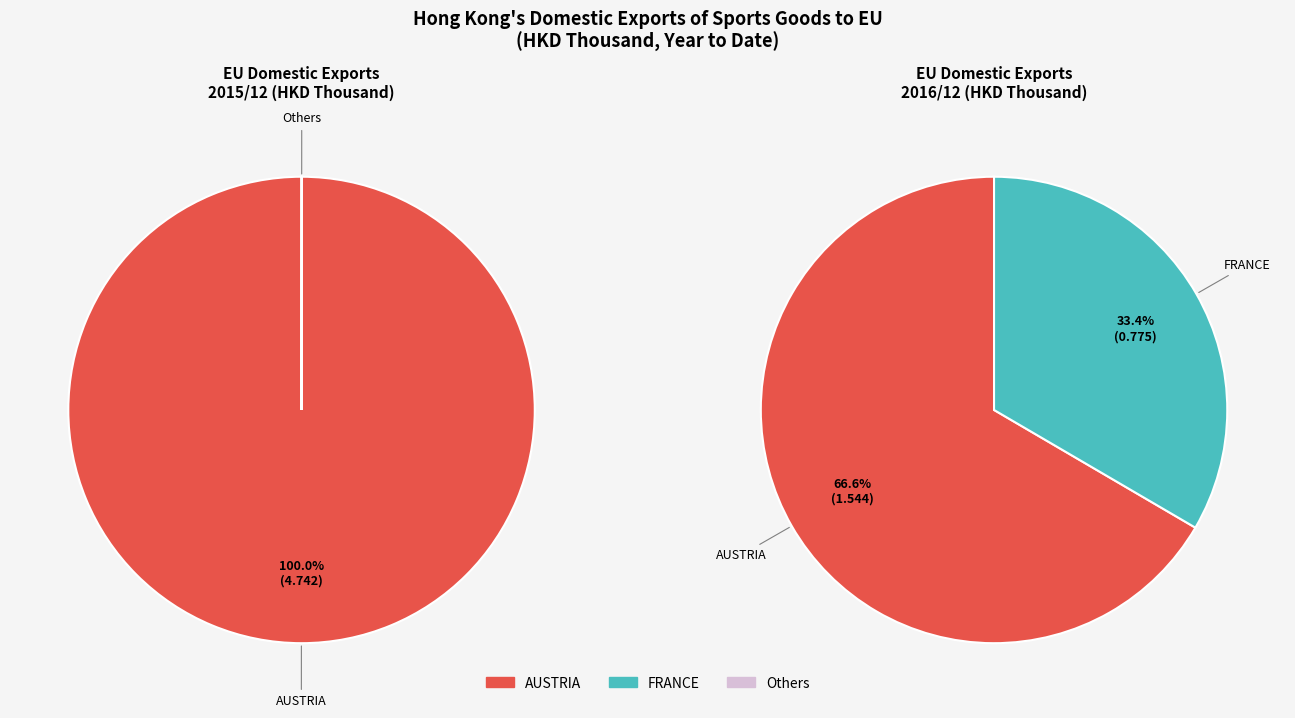

Does values_201512 account for over 50% of the chart?

Yes